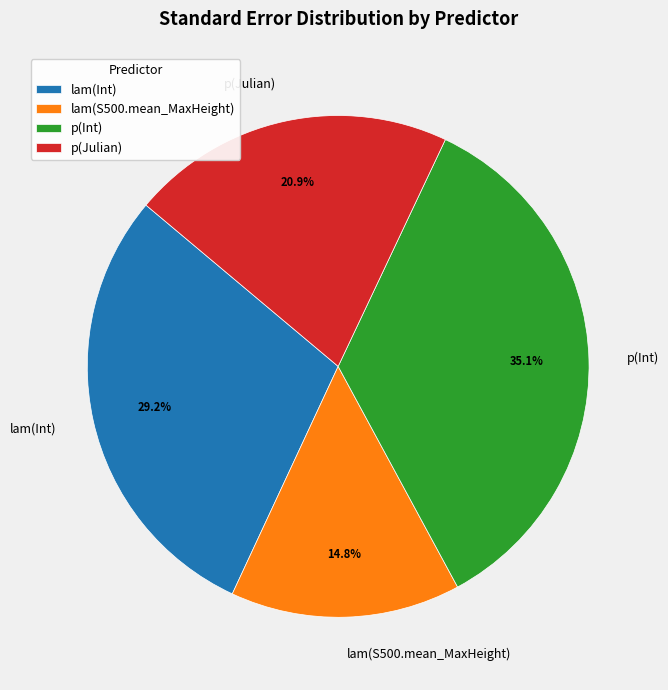

Which has a higher value, p(Julian) or p(Int)?

p(Int)